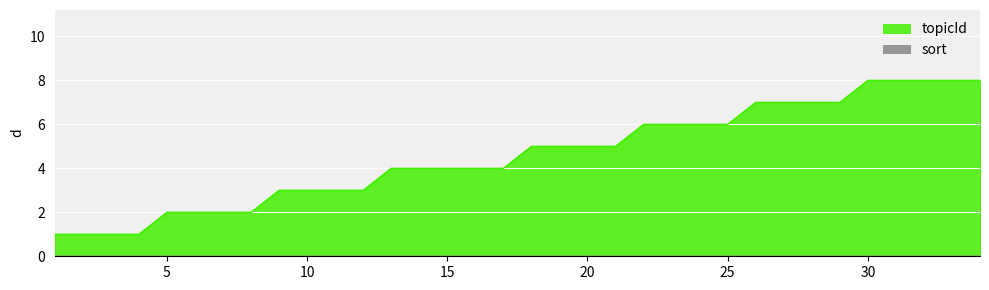

Reading right to left, what are all the values shown in this chart?

34=8	33=8	32=8	31=8	30=8	29=7	28=7	27=7	26=7	25=6	24=6	23=6	22=6	21=5	20=5	19=5	18=5	17=4	16=4	15=4	14=4	13=4	12=3	11=3	10=3	9=3	8=2	7=2	6=2	5=2	4=1	3=1	2=1	1=1